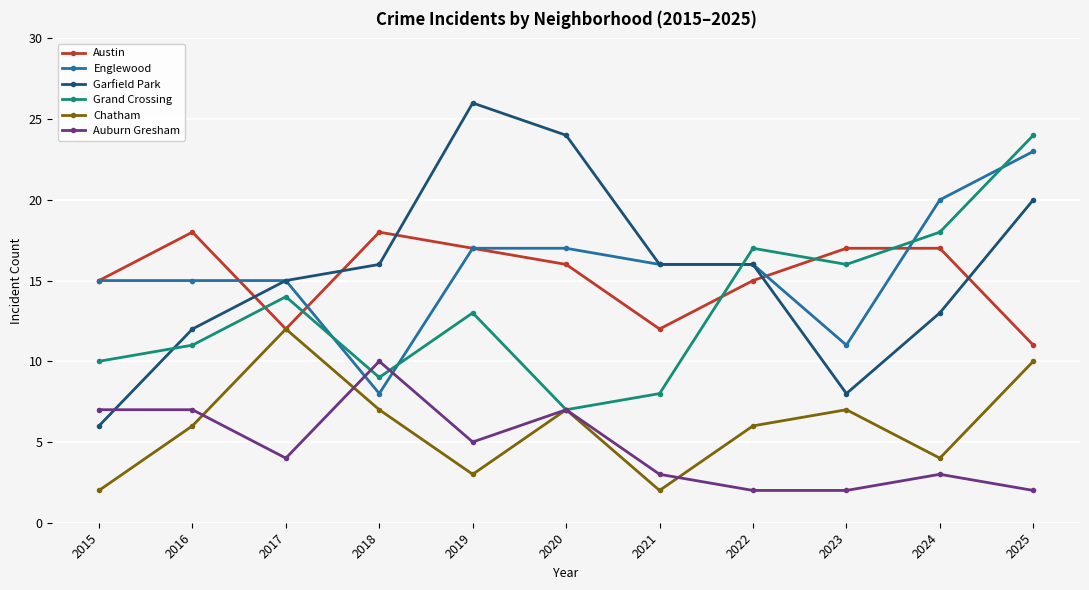

What is the difference between the maximum and minimum values in the Garfield Park series?

20